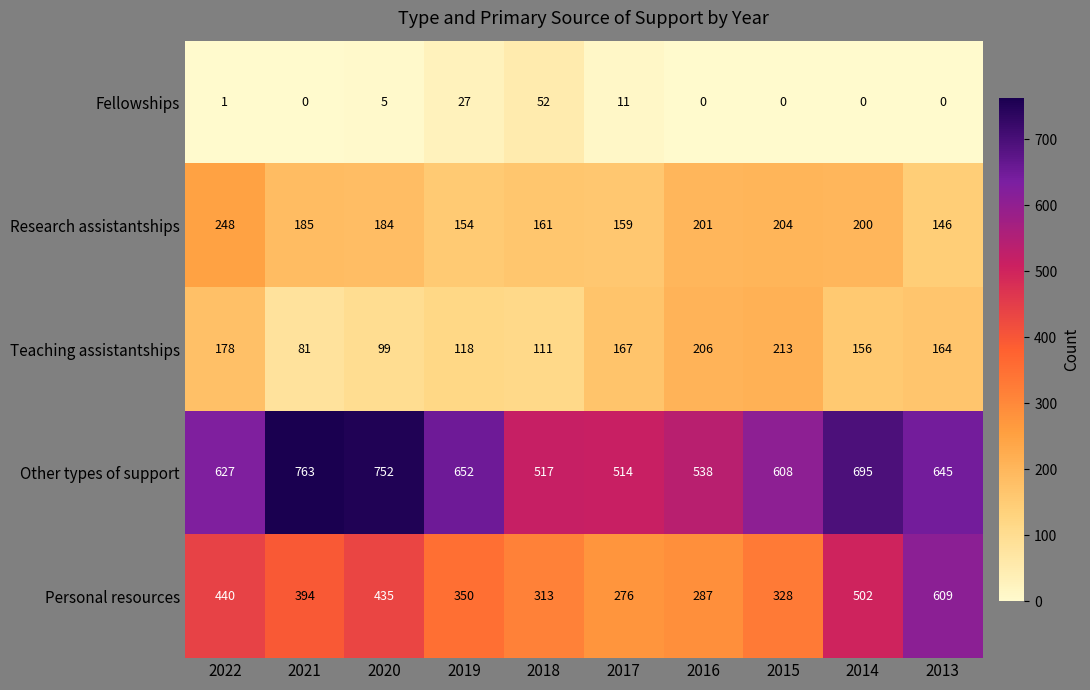

What is the lowest value of the Research assistantships series?

146